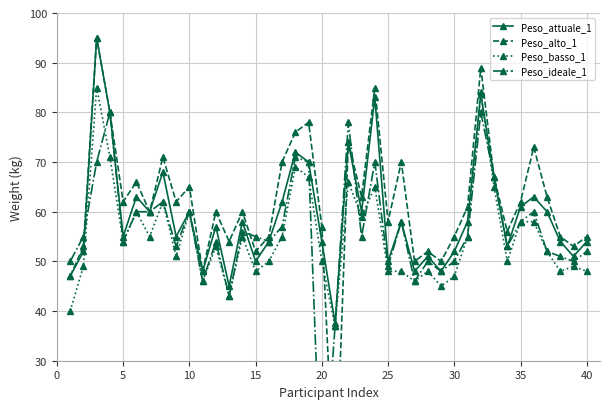

How many times do Peso_alto_1 and Peso_ideale_1 cross each other?

5